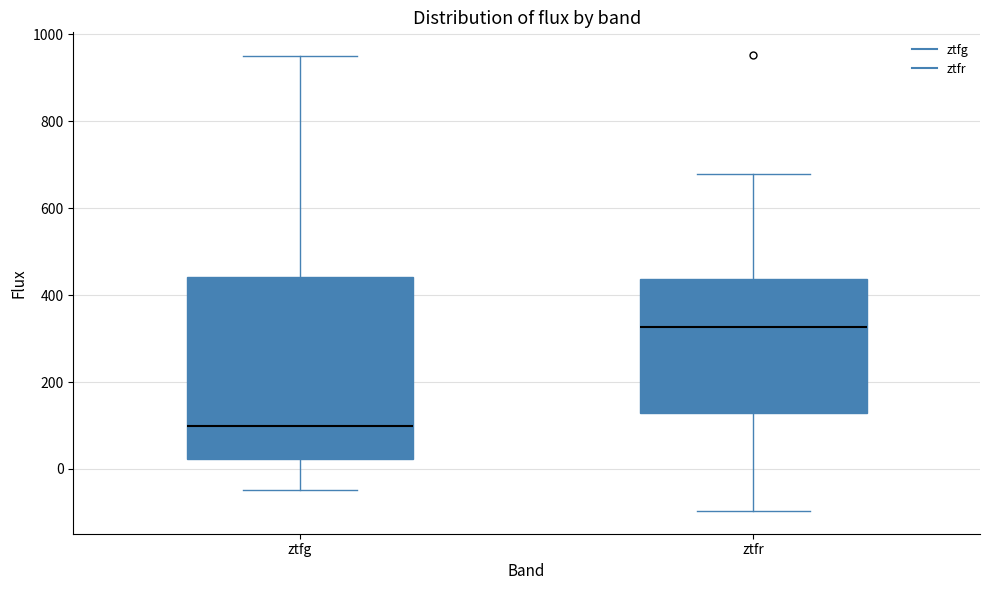

Comparing the boxes themselves (not the whiskers), which one is the tallest?

ztfg